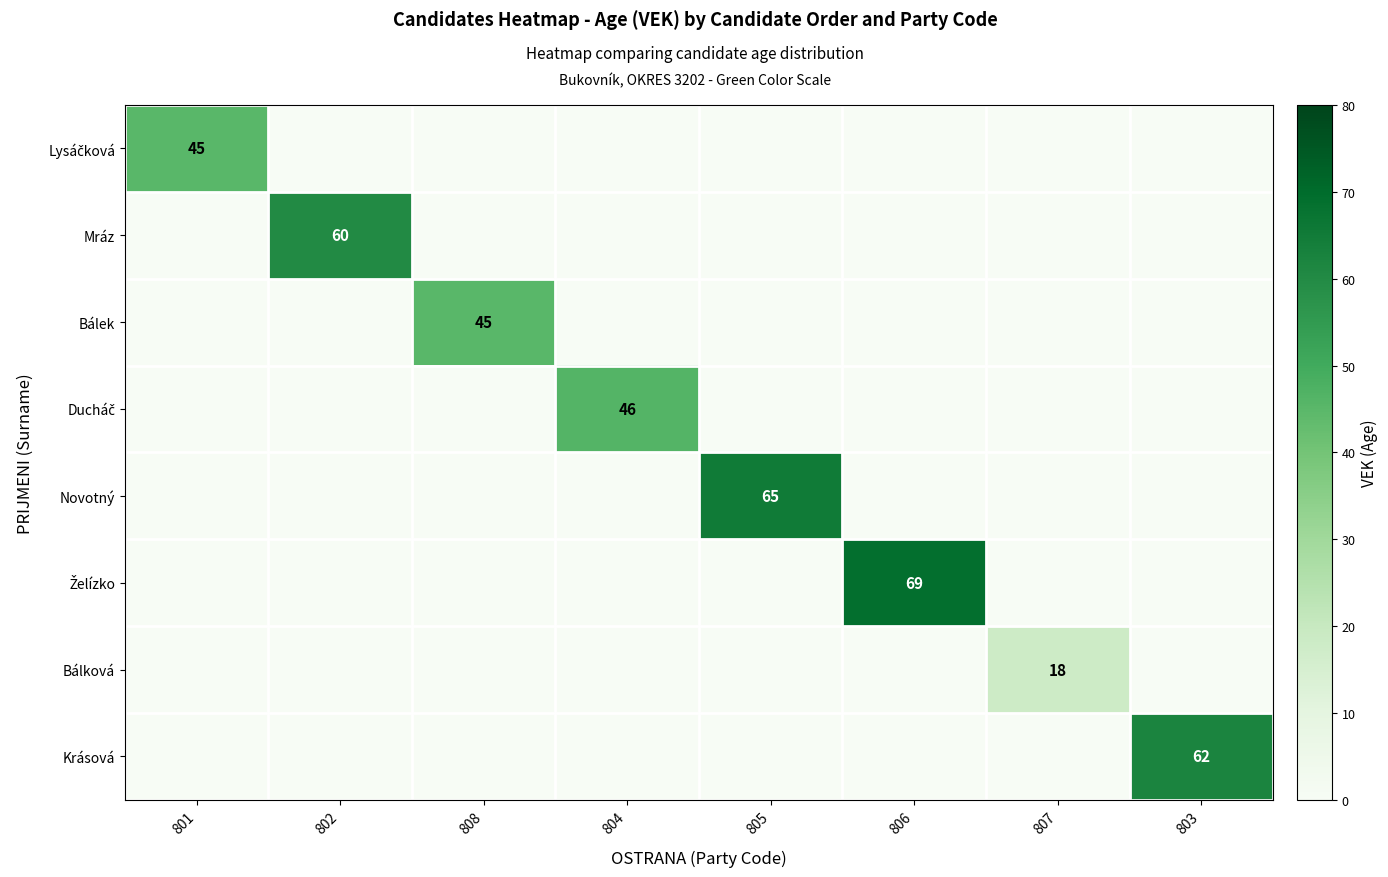

List the series in order of their peak value, highest first.

Želízko, Novotný, Krásová, Mráz, Ducháč, Lysáčková, Bálek, Bálková